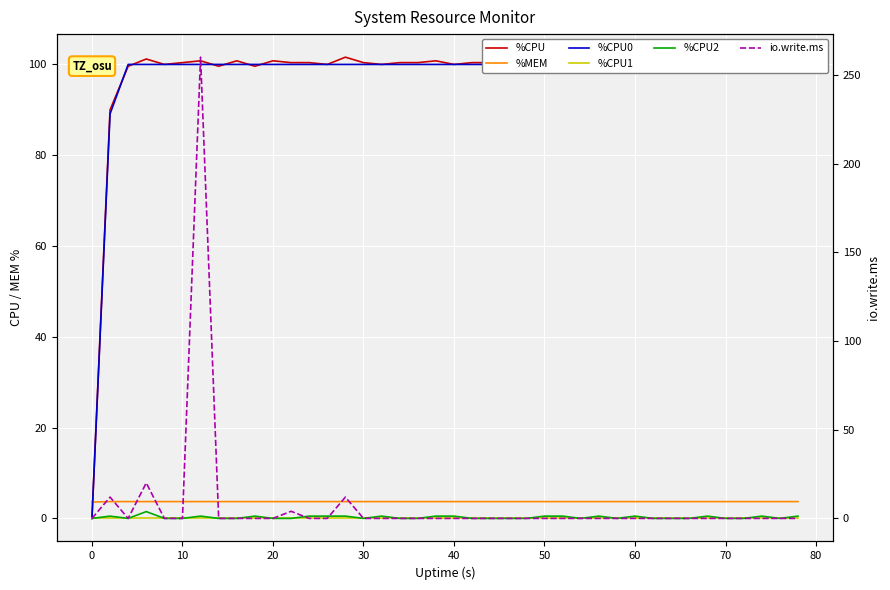

Is the value of %CPU0 at 36 greater than the value of %CPU2 at 36?

Yes